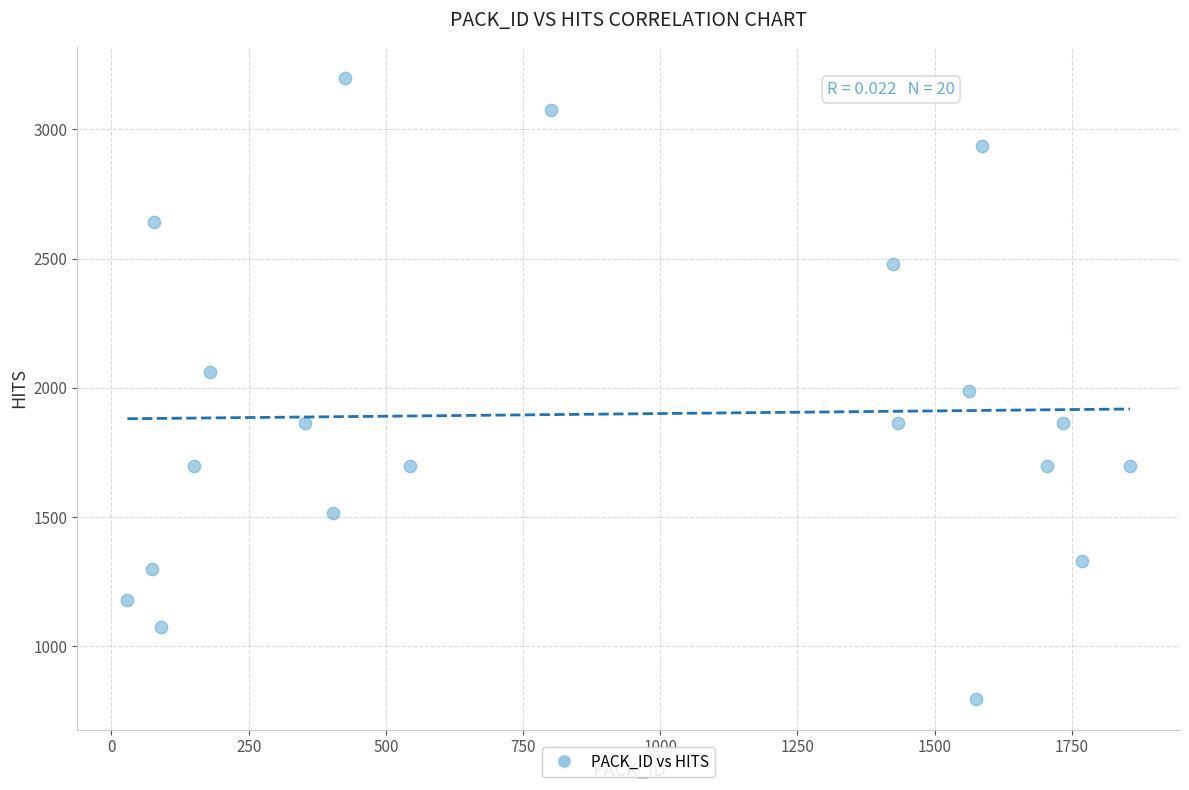

What is the range of X values (max minus min)?

1827.0